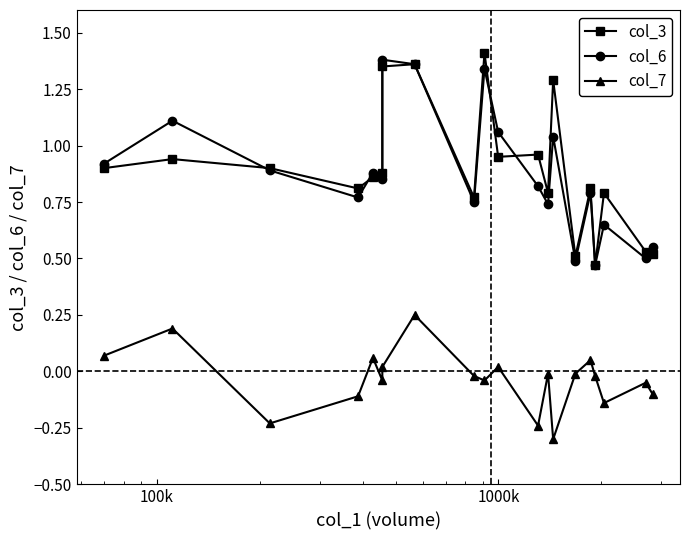

The col_3 series shows 0.5 at 10000k. True or false?

False